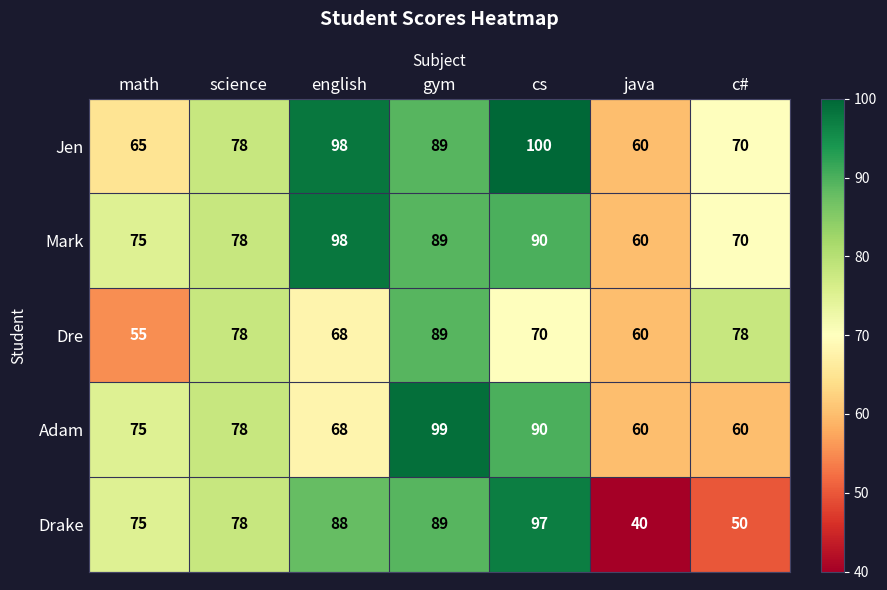

What is the spread (max minus min) of values at cs?

30